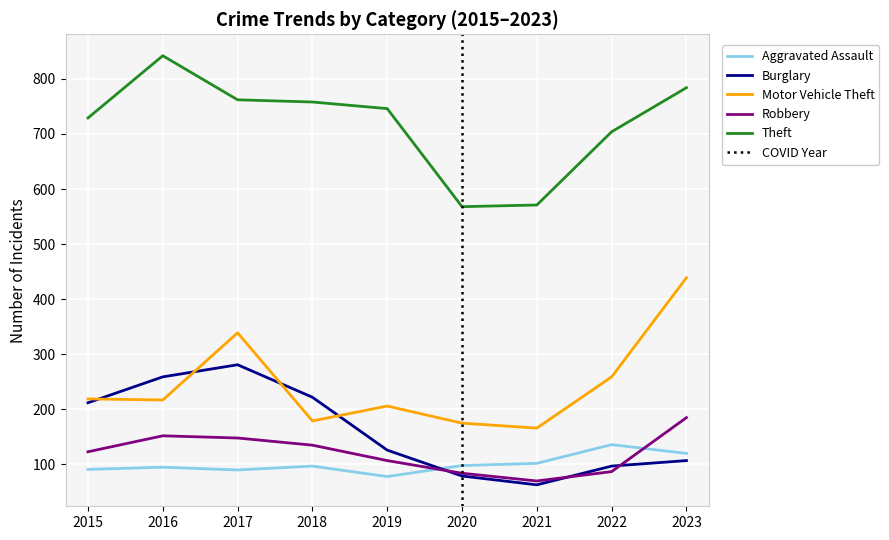

In Burglary, how many points are higher than both neighbors (excluding endpoints)?

1